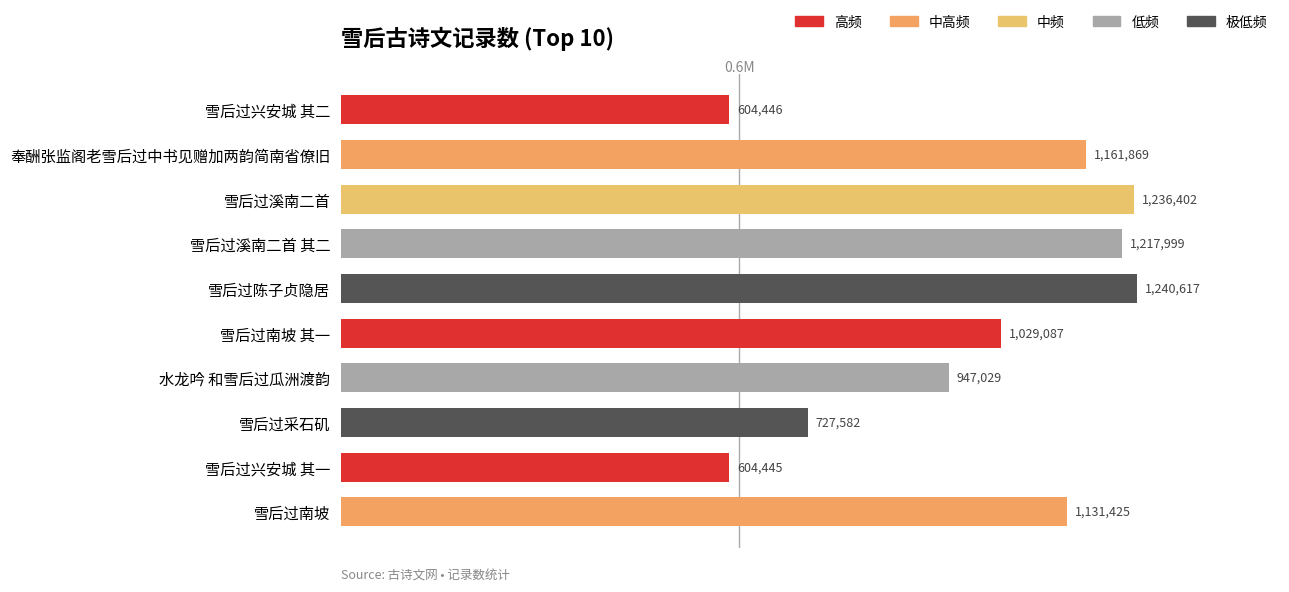

What is the maximum value shown in the chart?

1240617